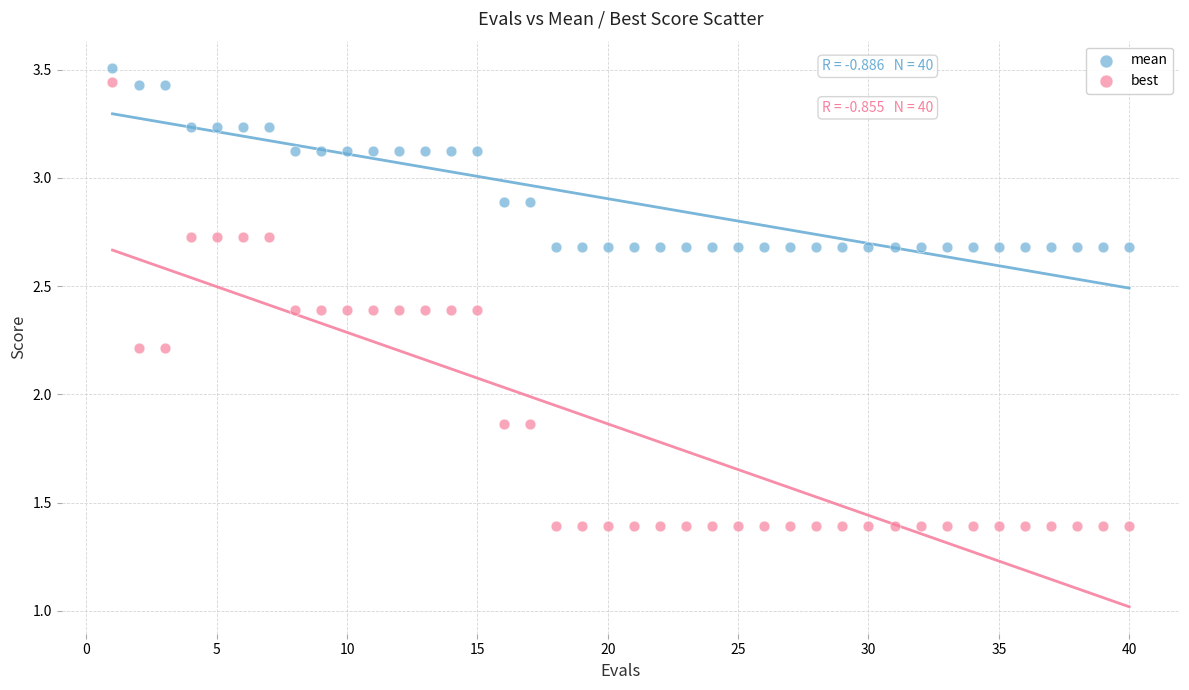

What are all the series names shown in the legend?

mean, best